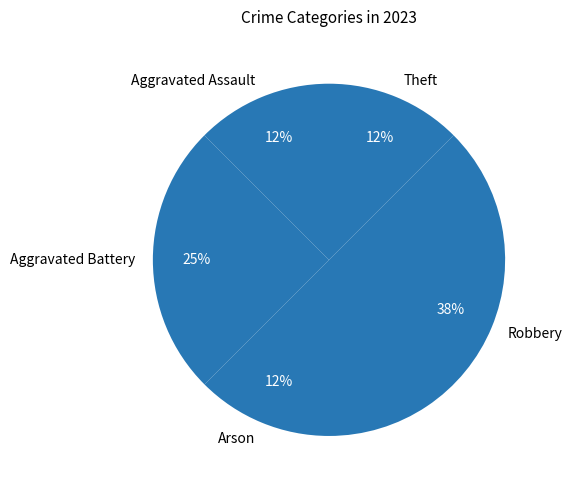

To the nearest percent, what is the average slice percentage?

20%